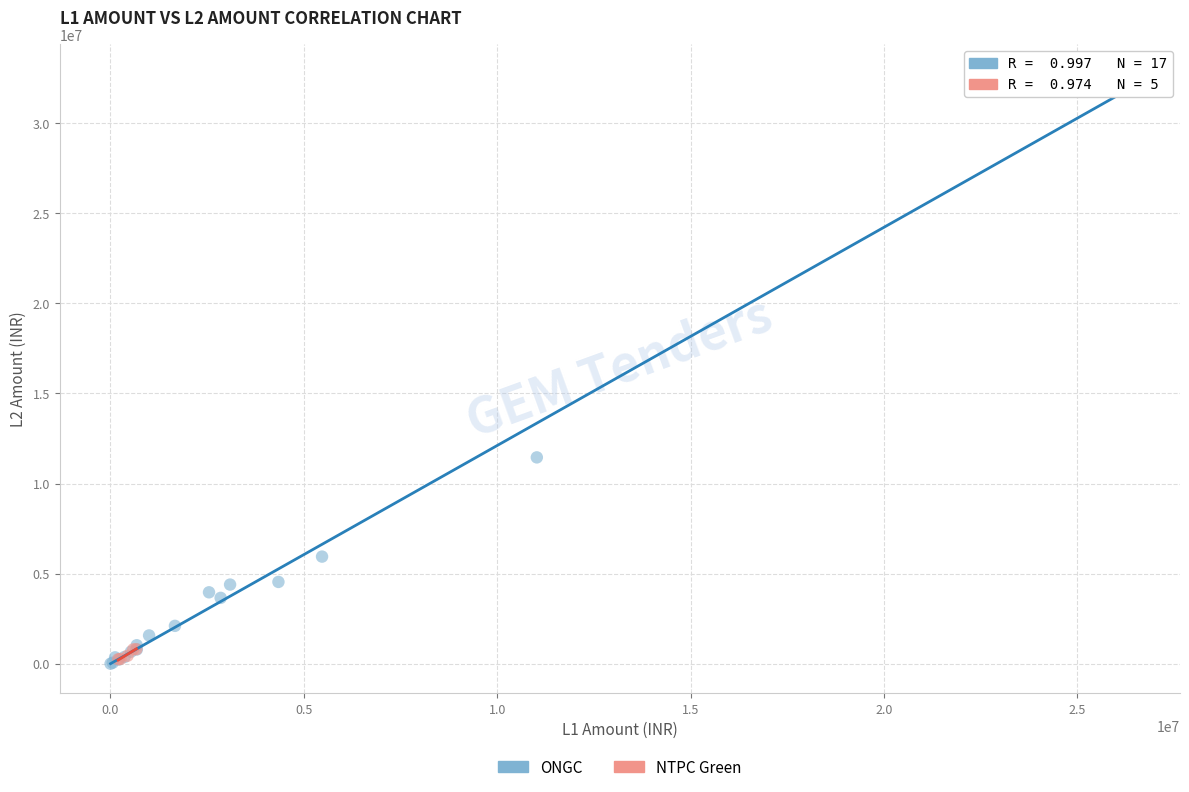

Which series has the largest Y range (max minus min)?

ONGC